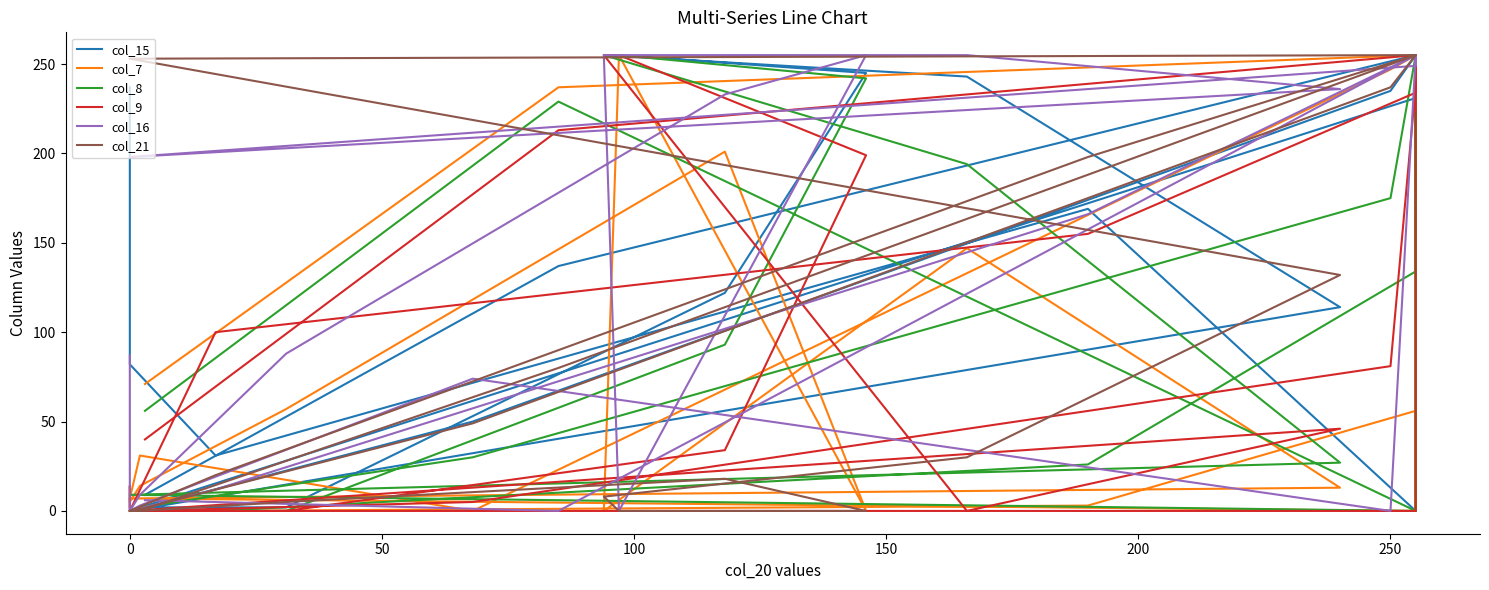

Is the value of col_7 at 25 greater than the value of col_9 at 23?

No